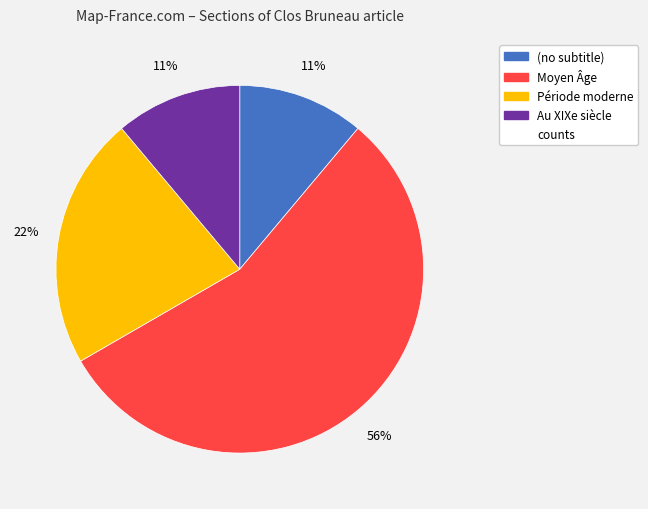

Does any single category account for the majority?

Yes